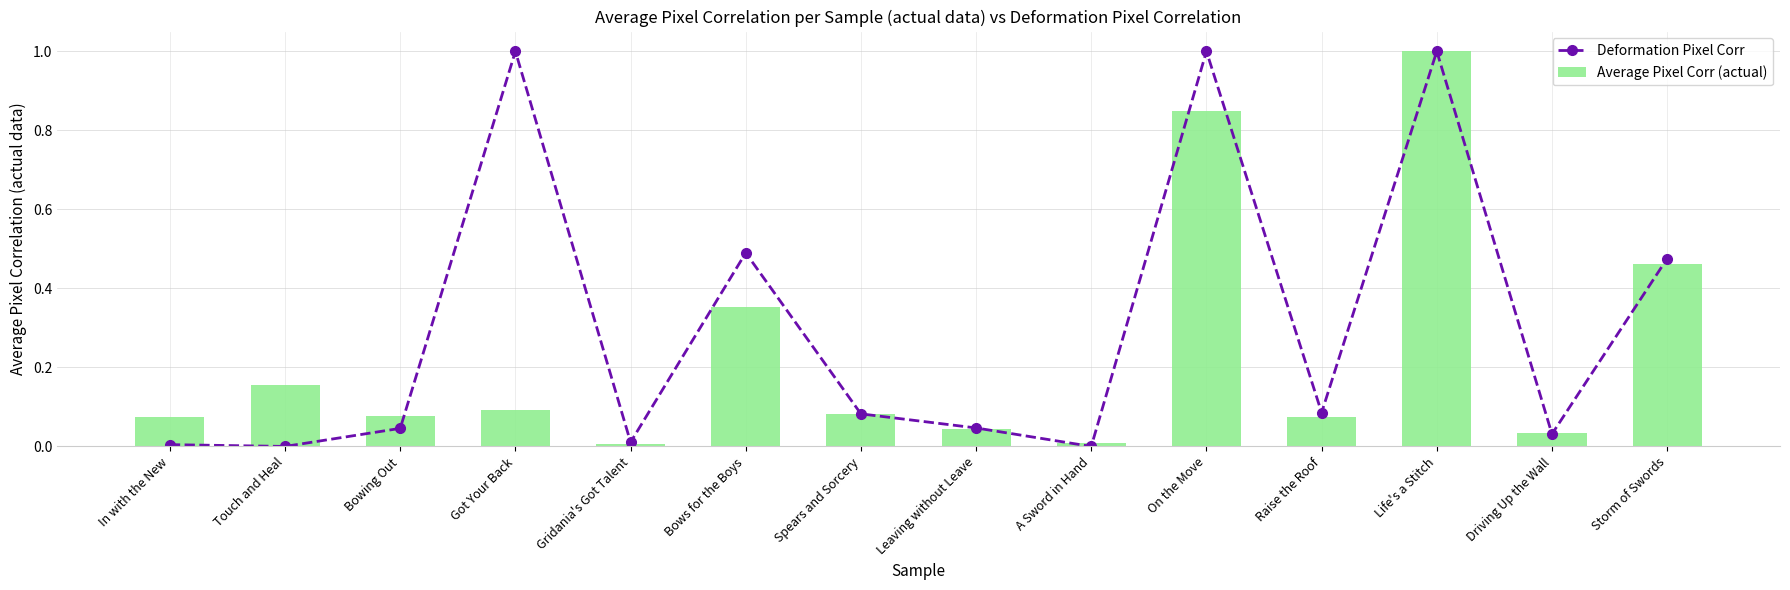

Rank the series by their average value, from highest to lowest.

Deformation Pixel Corr, Average Pixel Corr (actual)